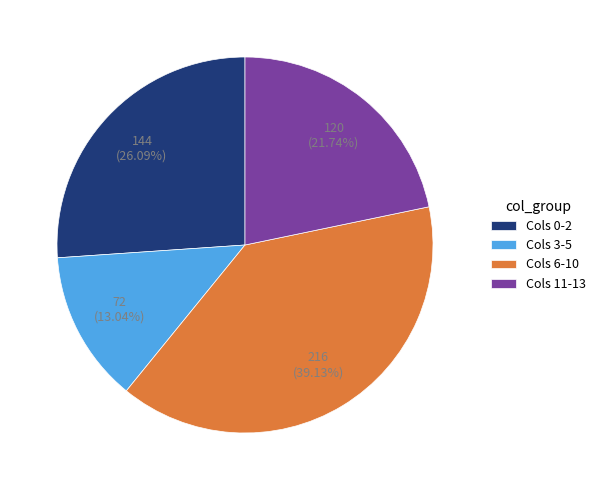

Does any single category account for the majority?

No